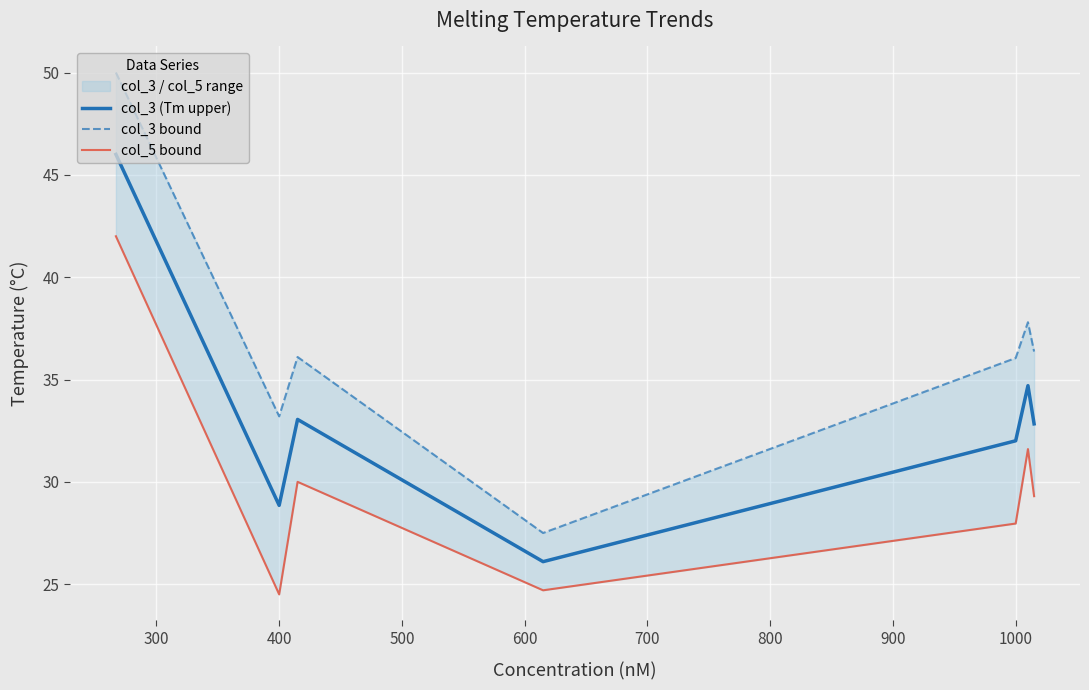

What is the minimum value for col_3 (Tm upper)?

26.1